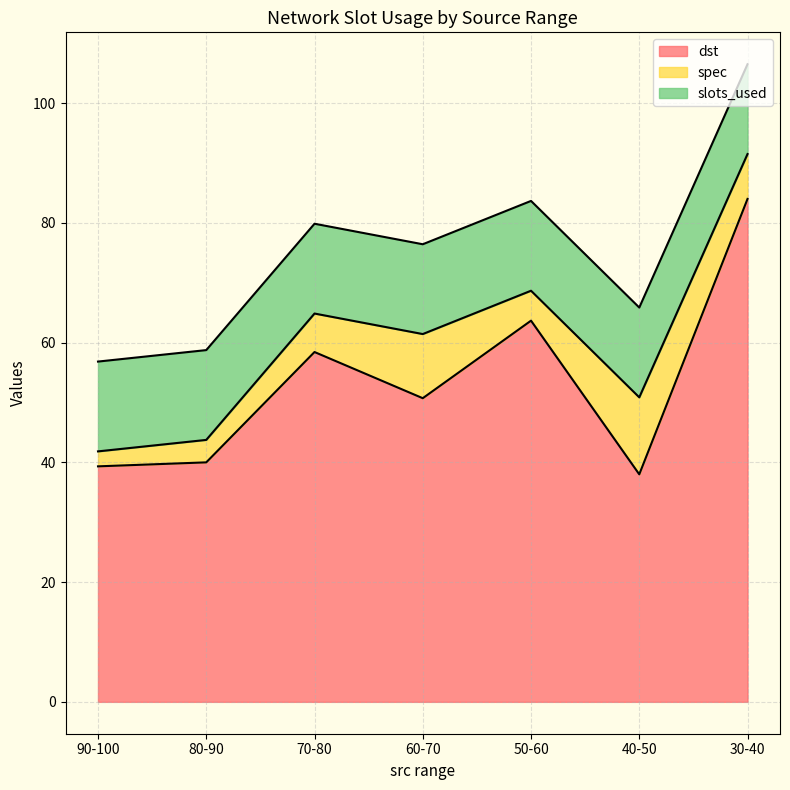

At which label does dst reach its peak?

30-40